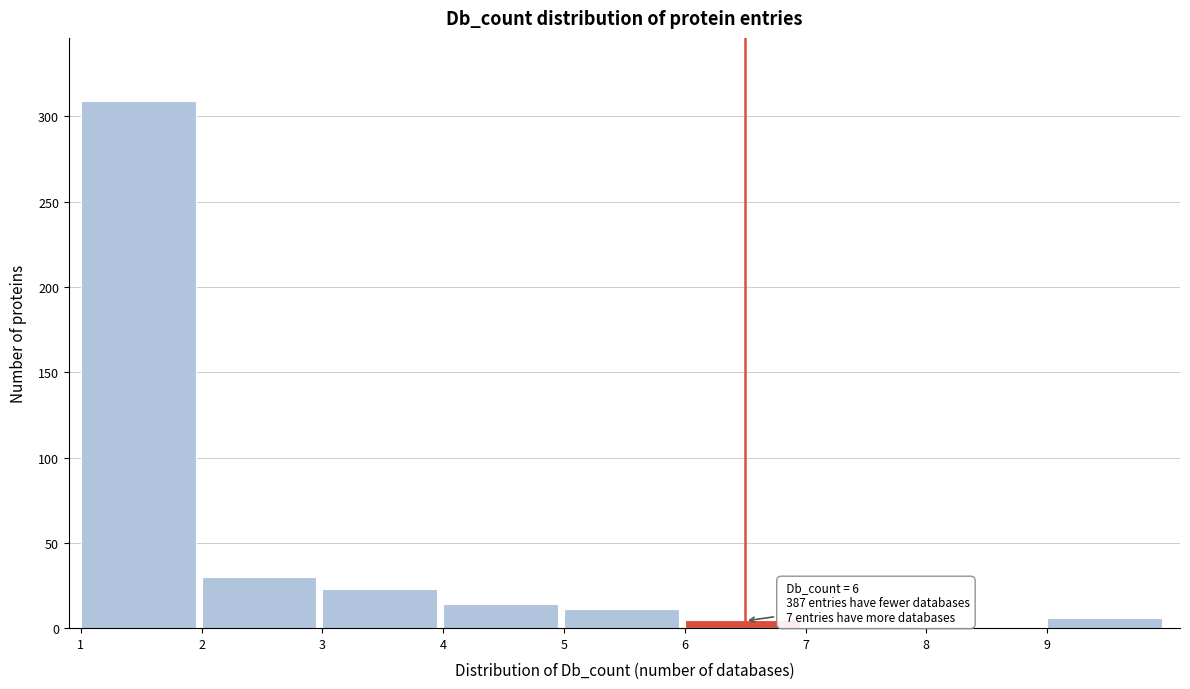

Over which range of the x-axis is the bar tallest?

1 to 2